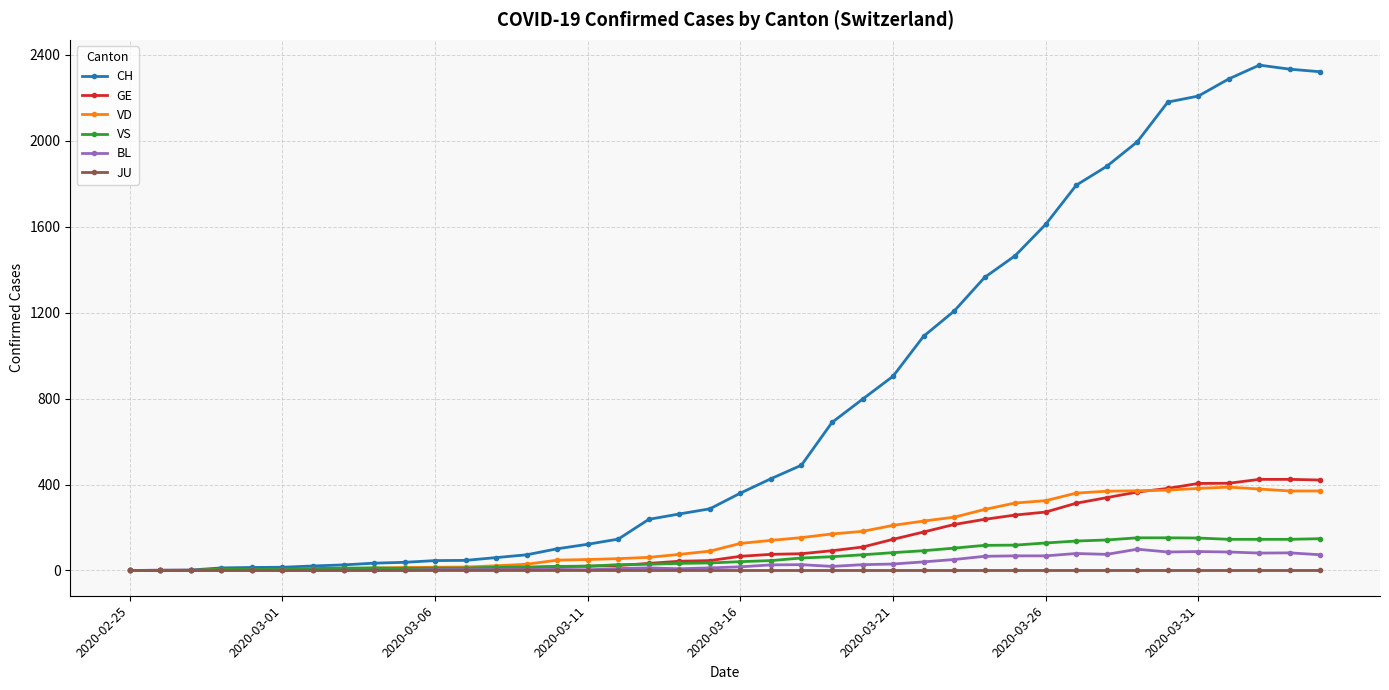

Which series has the widest spread of values?

CH